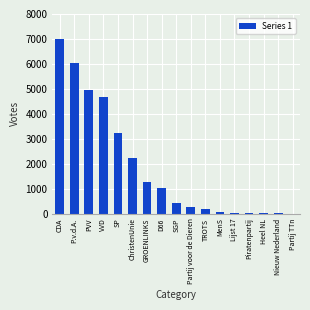

Which label corresponds to the largest value in the chart?

CDA